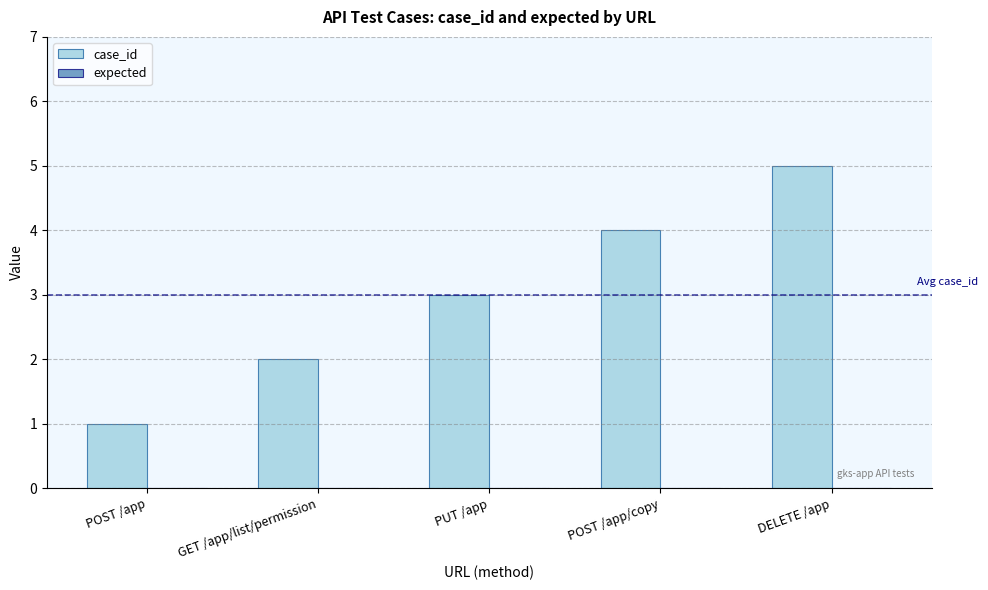

What is the average value?

3